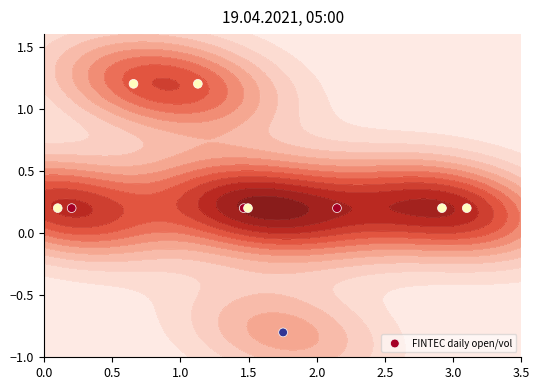

Is it true that the value at 1.5 is 0.4?

False